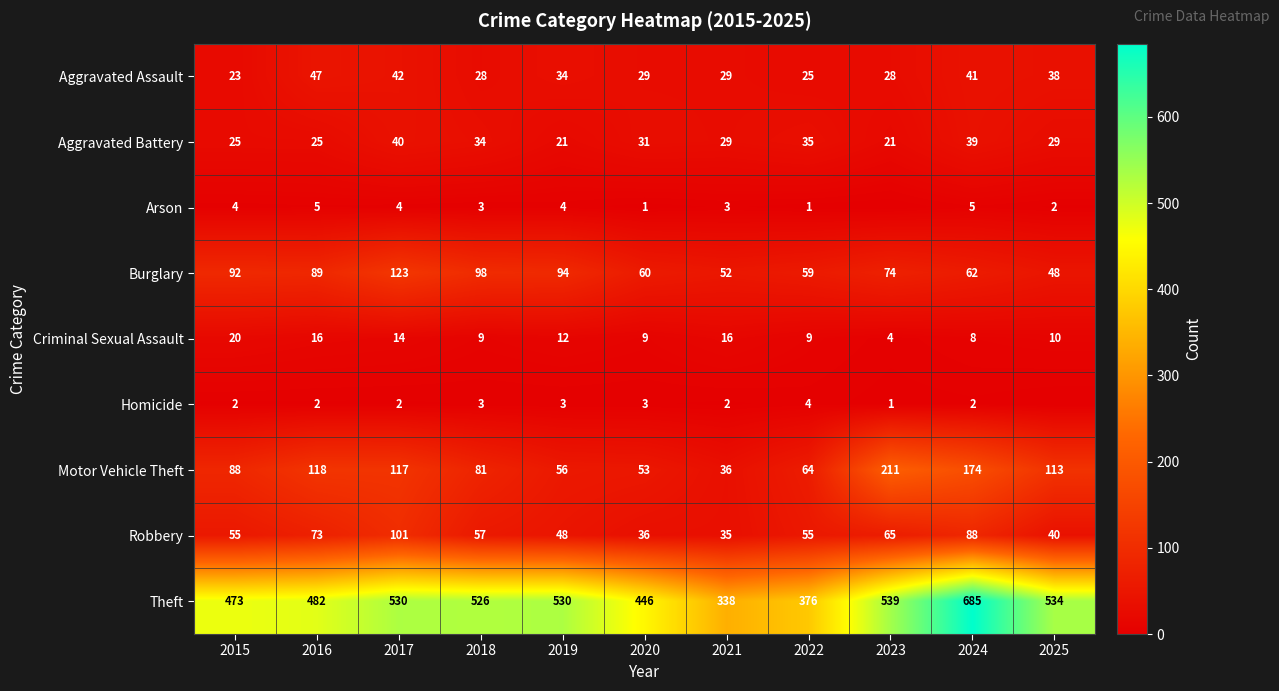

Between 2015 and 2019, which series saw the biggest shift?

Theft